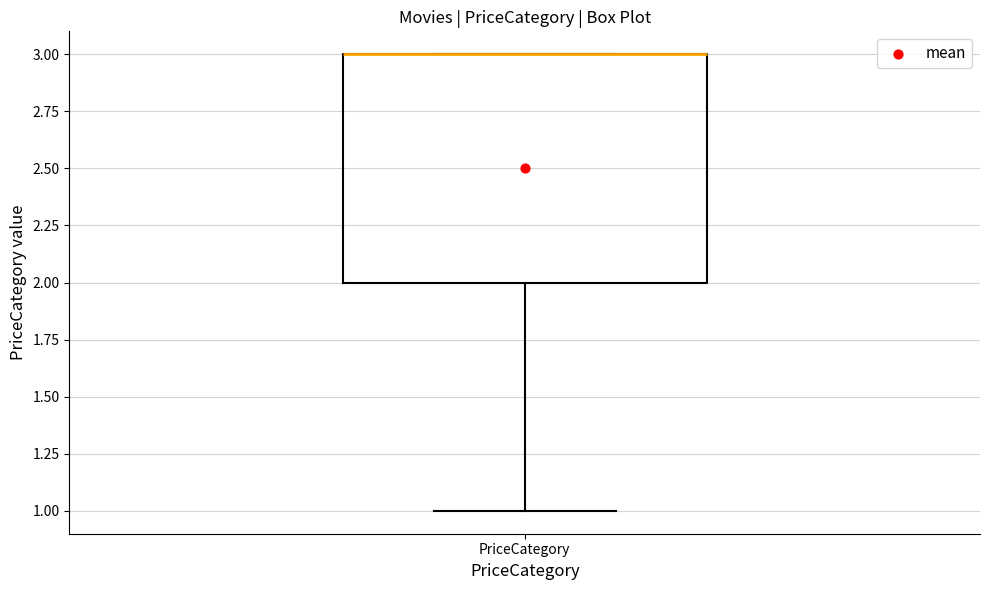

Where is the upper edge of the box for PriceCategory on the y-axis? The values are not printed on the chart, so give them approximately, as read against the axis.

3